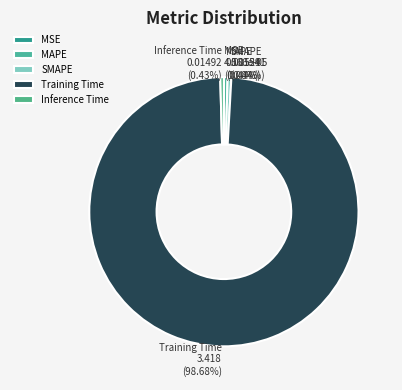

Which has a higher value, Training Time or Inference Time?

Training Time